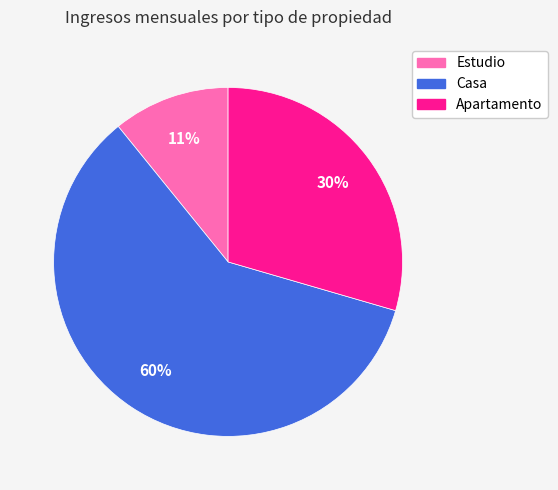

What is the majority slice?

Casa